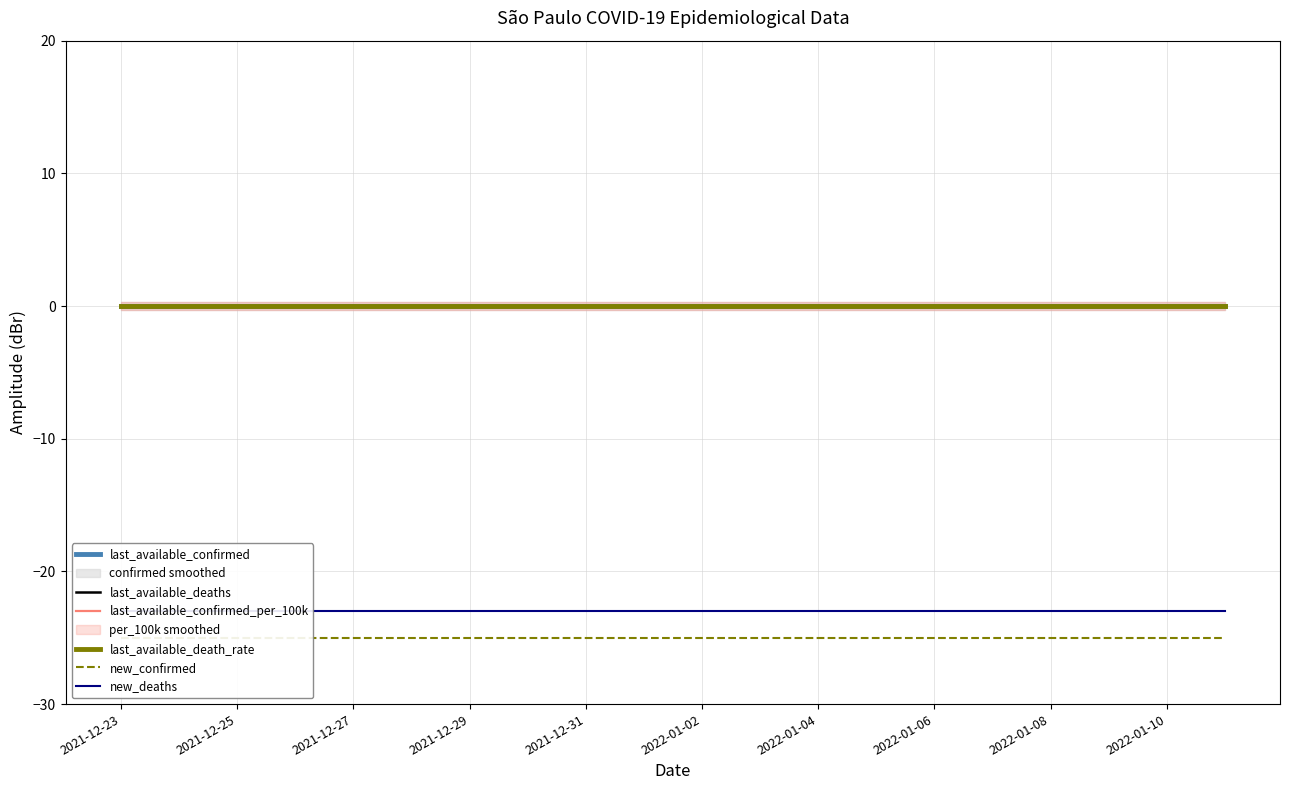

What is the total value across all series at 2022-01-10?

-48.0